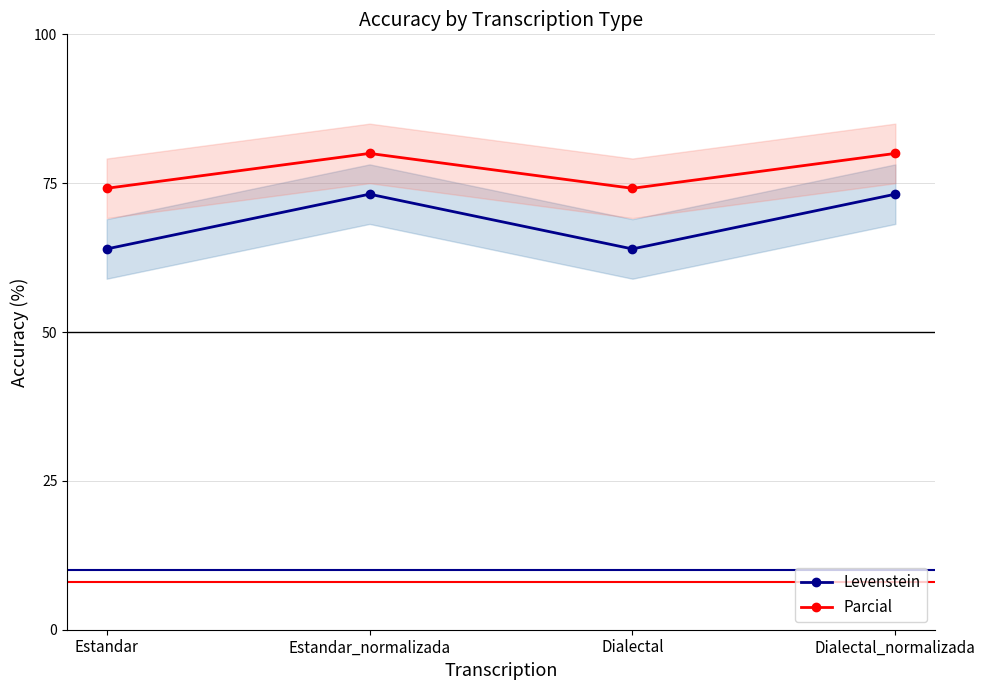

Which category has the highest value across all series?

Estandar_normalizada